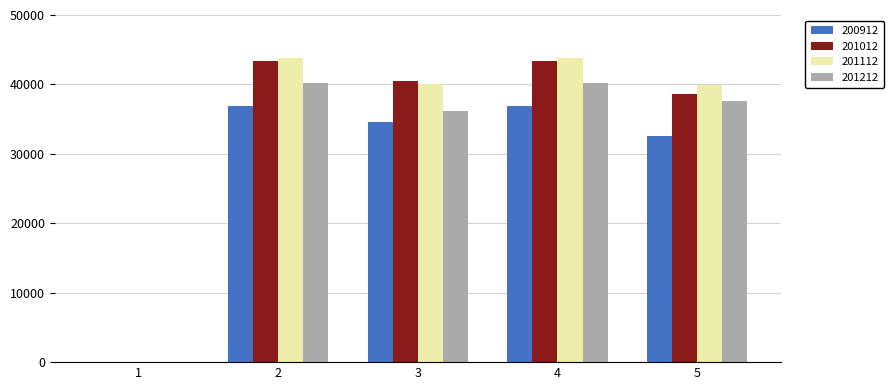

Is the value of 201212 at 5 greater than the value of 201112 at 5?

No